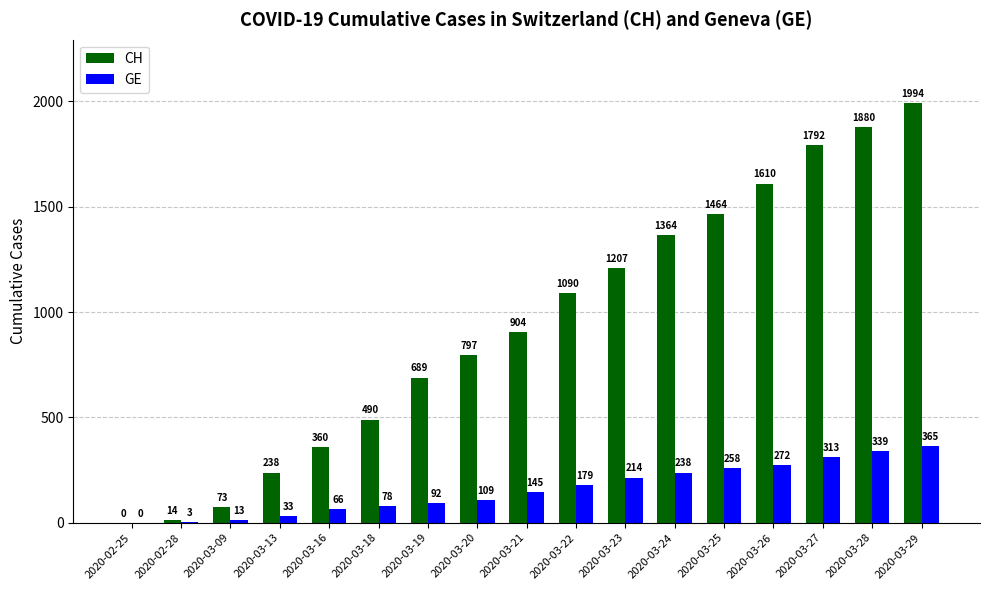

How many data points does each series have?

17